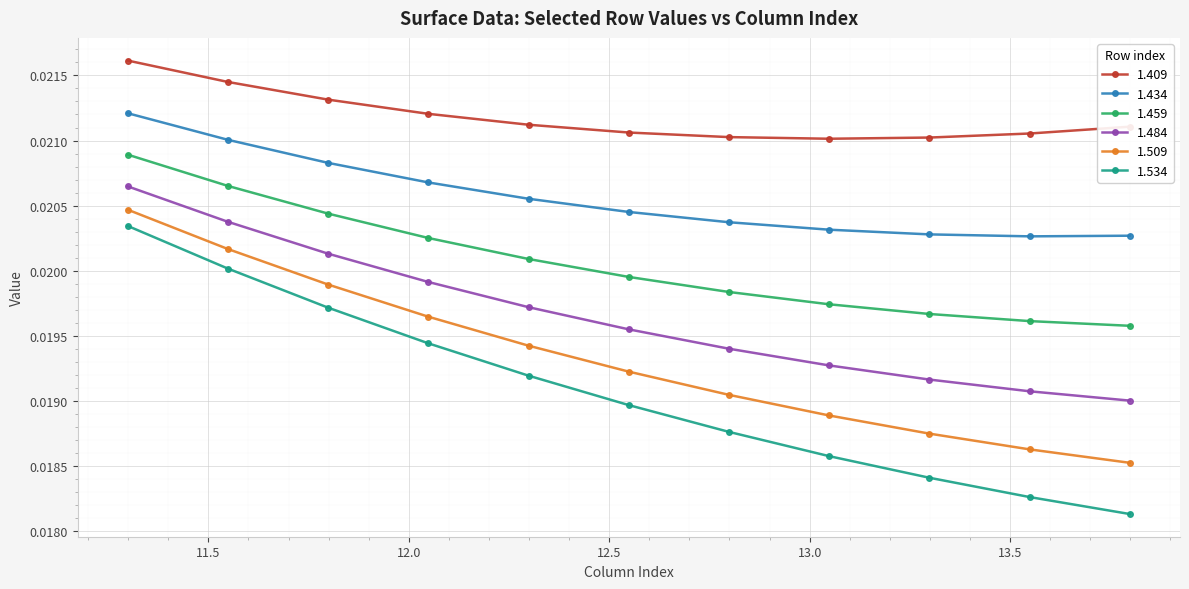

Which series has the largest range (max minus min)?

1.534